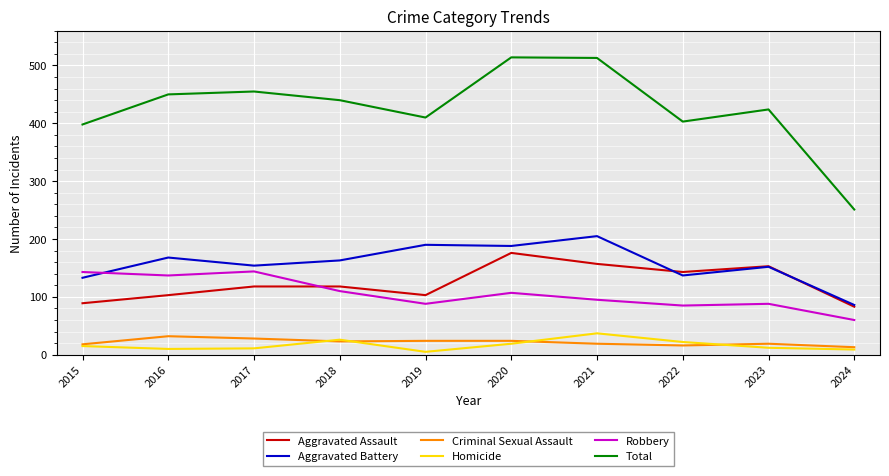

True or false: Homicide and Aggravated Assault intersect in this chart.

False